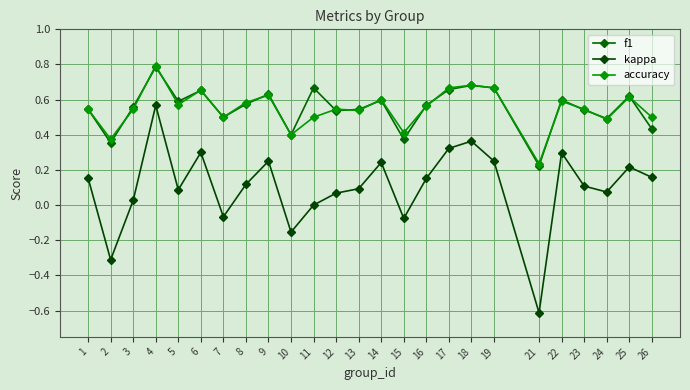

Reading left to right, what are all the values shown in this chart?

f1: 0.5	0.4	0.6	0.8	0.6	0.7	0.5	0.6	0.6	0.4	0.7	0.5	0.5	0.6	0.4	0.6	0.7	0.7	0.7	0.2	0.6	0.5	0.5	0.6	0.4
kappa: 0.2	-0.3	0.0	0.6	0.1	0.3	-0.1	0.1	0.2	-0.2	0.0	0.1	0.1	0.2	-0.1	0.2	0.3	0.4	0.2	-0.6	0.3	0.1	0.1	0.2	0.2
accuracy: 0.5	0.4	0.5	0.8	0.6	0.7	0.5	0.6	0.6	0.4	0.5	0.5	0.5	0.6	0.4	0.6	0.7	0.7	0.7	0.2	0.6	0.5	0.5	0.6	0.5